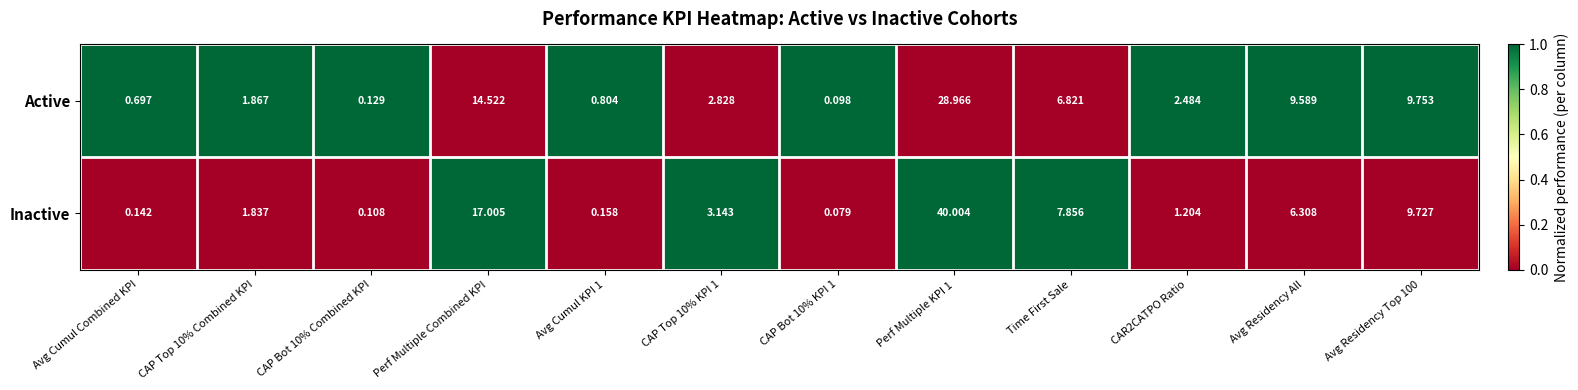

Which series has the largest total across all categories?

Inactive